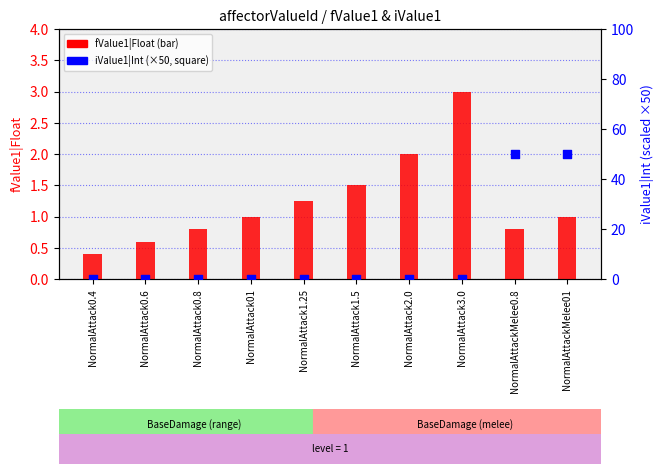

At which category is the sum across all series the highest?

NormalAttackMelee01